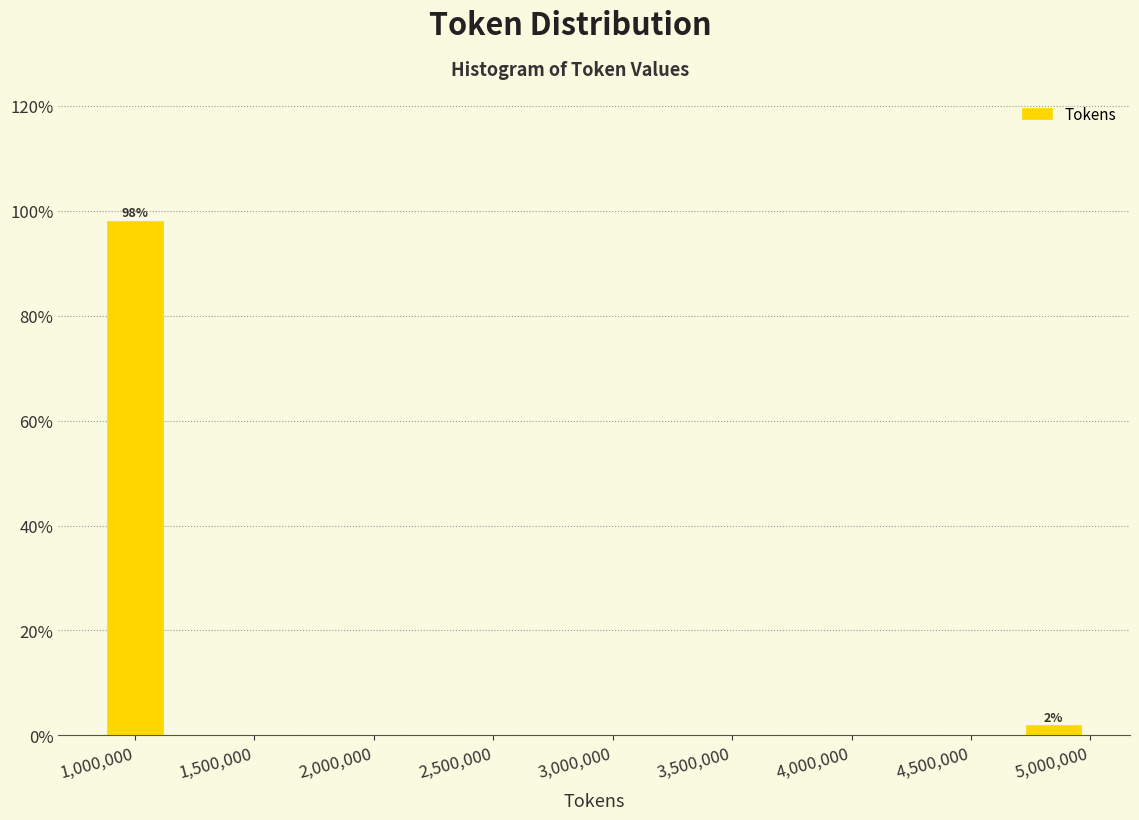

Over which range of the x-axis is the bar tallest?

850000 to 1150000